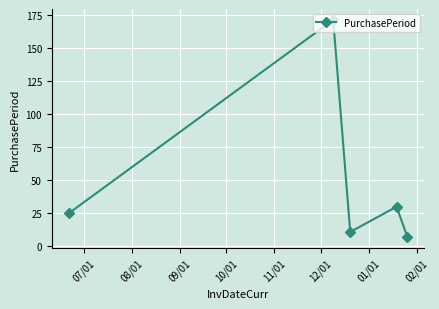

What is the difference between the maximum and minimum values?

164